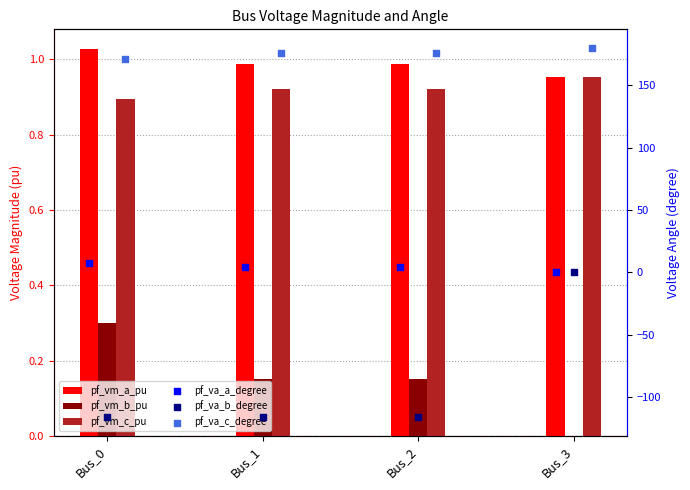

At how many categories does at least one series exceed 71?

4